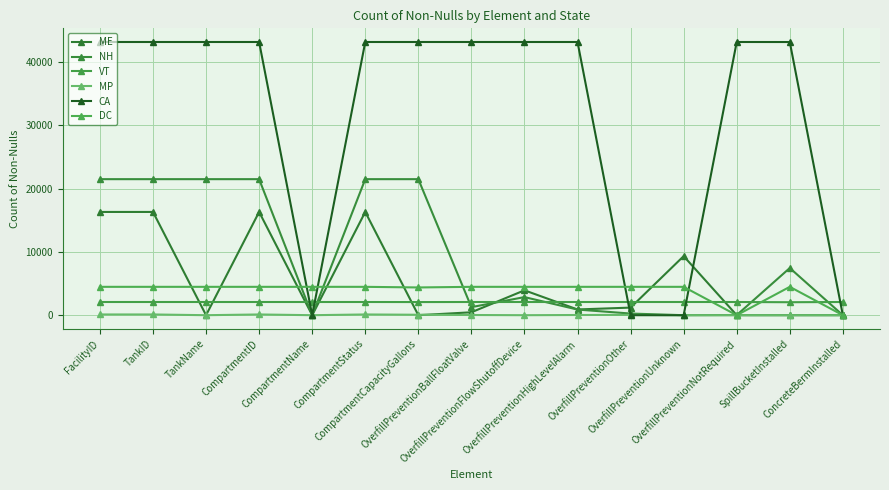

What is the maximum value shown in the chart?

43145